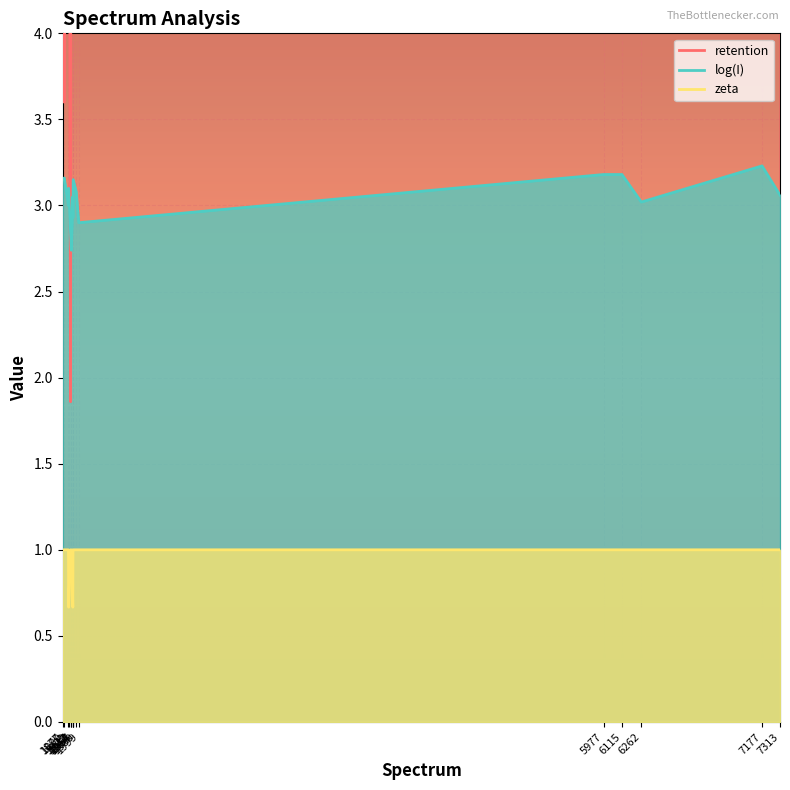

Which series changed the most between 7177 and 7313?

log(I)